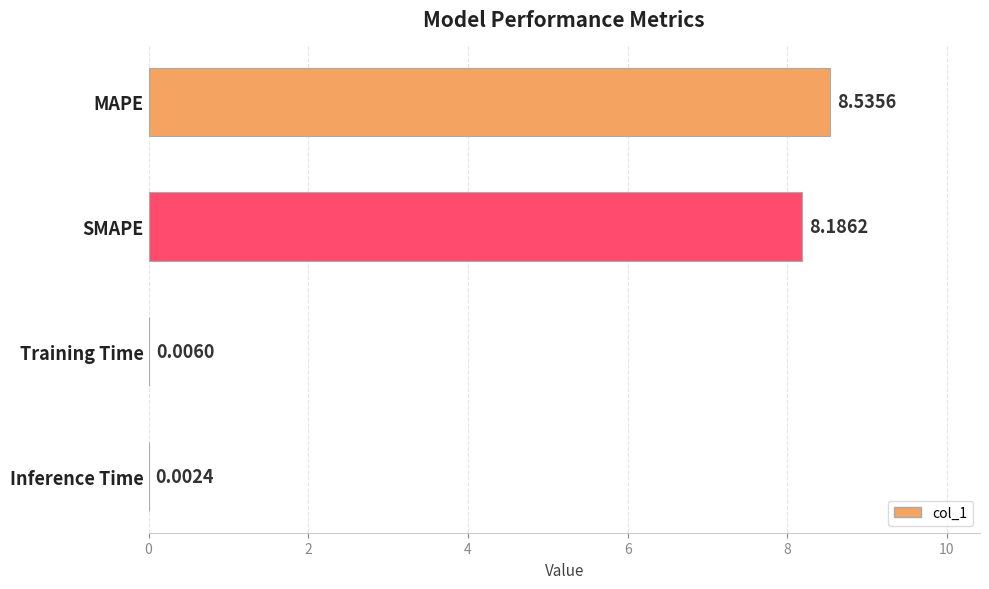

How many values exceed 8?

2